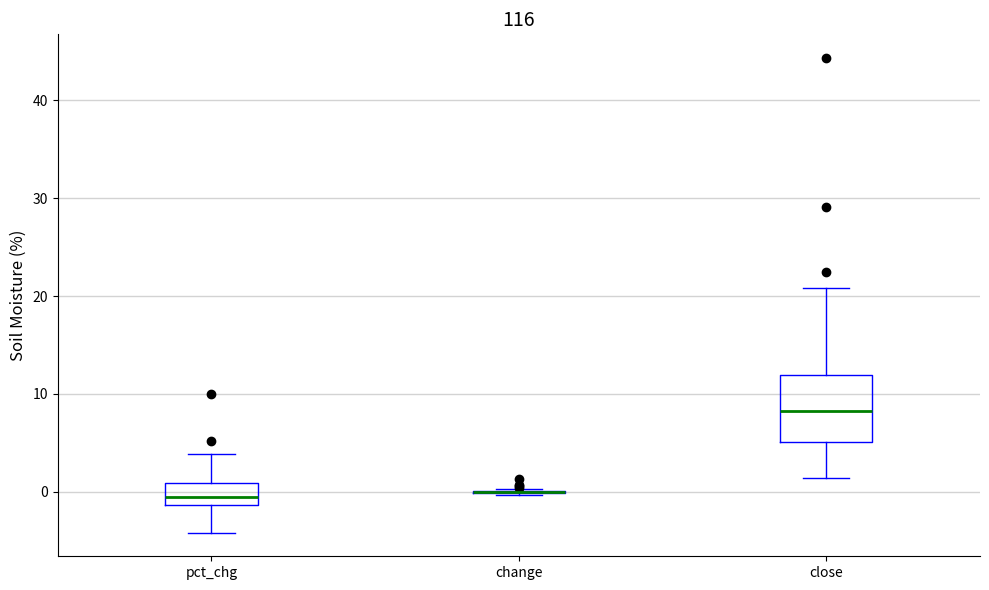

Reading left to right, read every box against the y-axis: the position of its median line, the range the box covers, and the ends of its whiskers. The values are not printed on the chart, so give them approximately, as read against the axis.

pct_chg: median -1 (just above the box's lower edge), box -1 to 1, whiskers -4 to 4
change: box collapsed to a line at 0, whiskers 0 to 0
close: median 8, box 5 to 12, whiskers 1 to 21